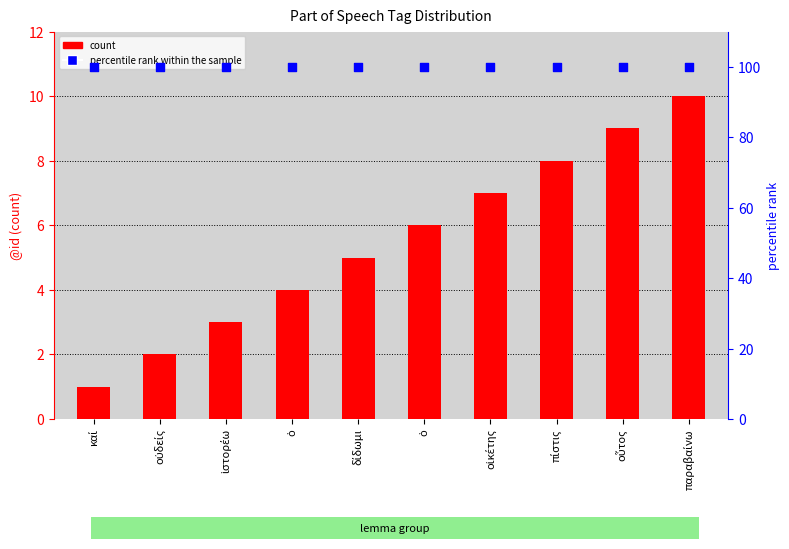

What is the total value across all series at οὐδείς?

102